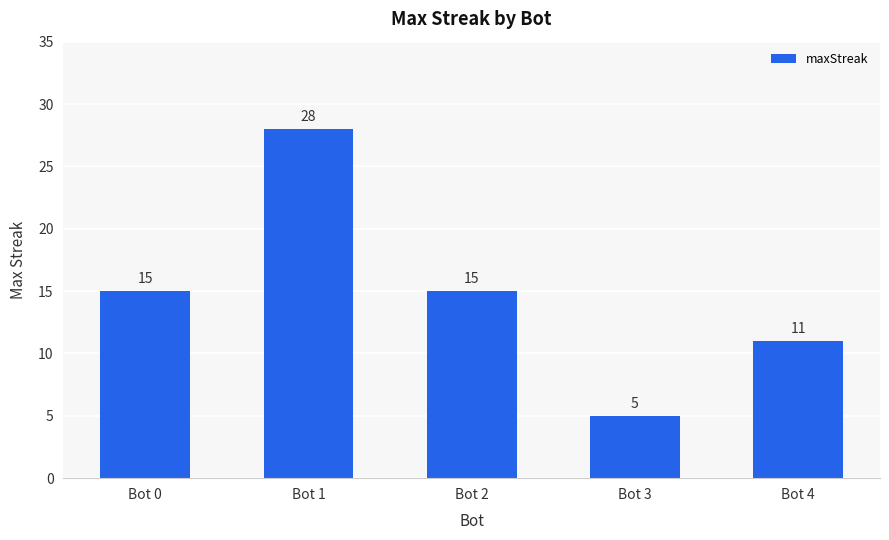

What is the greatest value displayed?

28